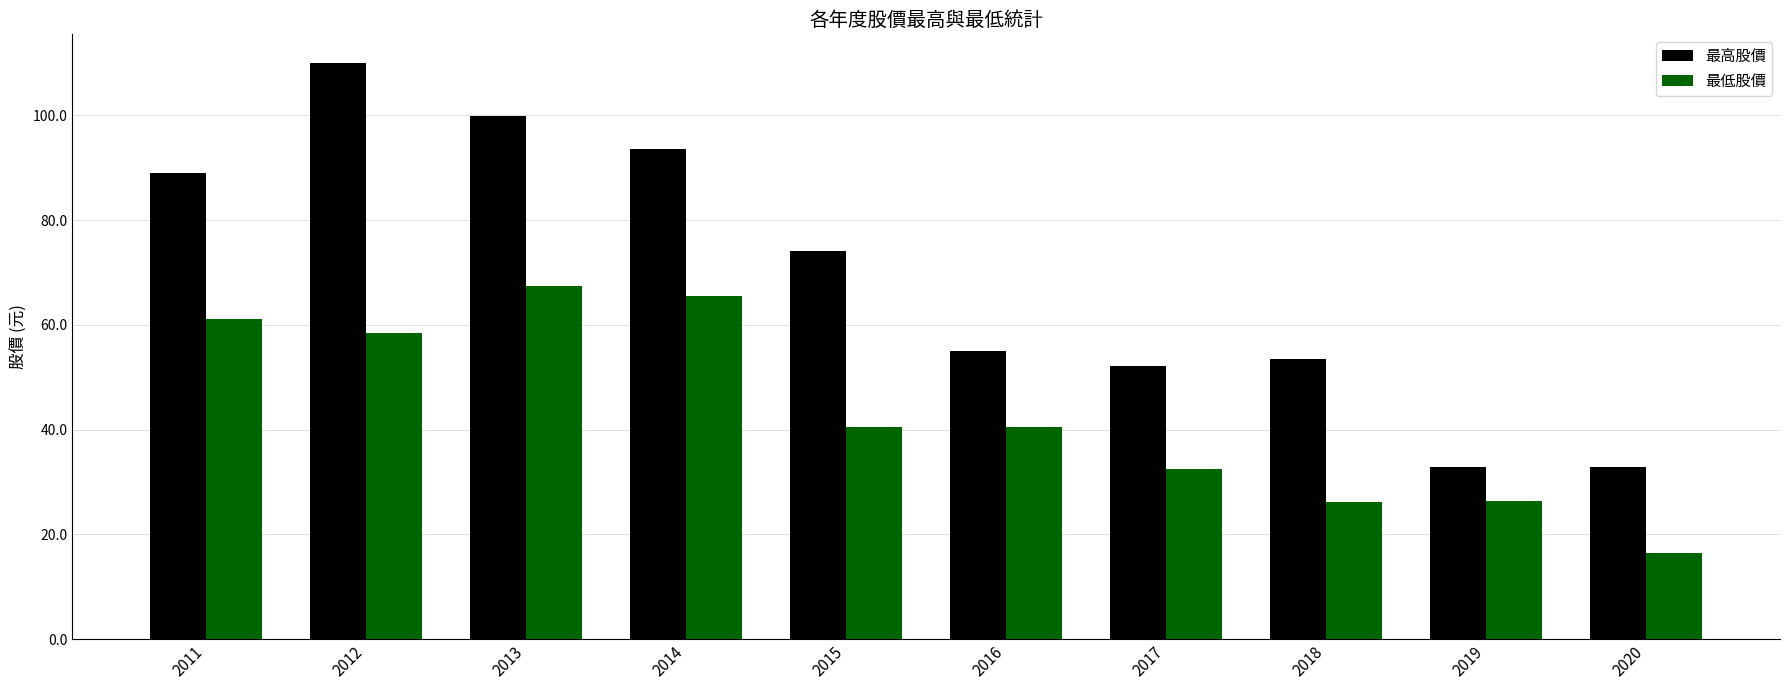

How many data points does each series have?

10